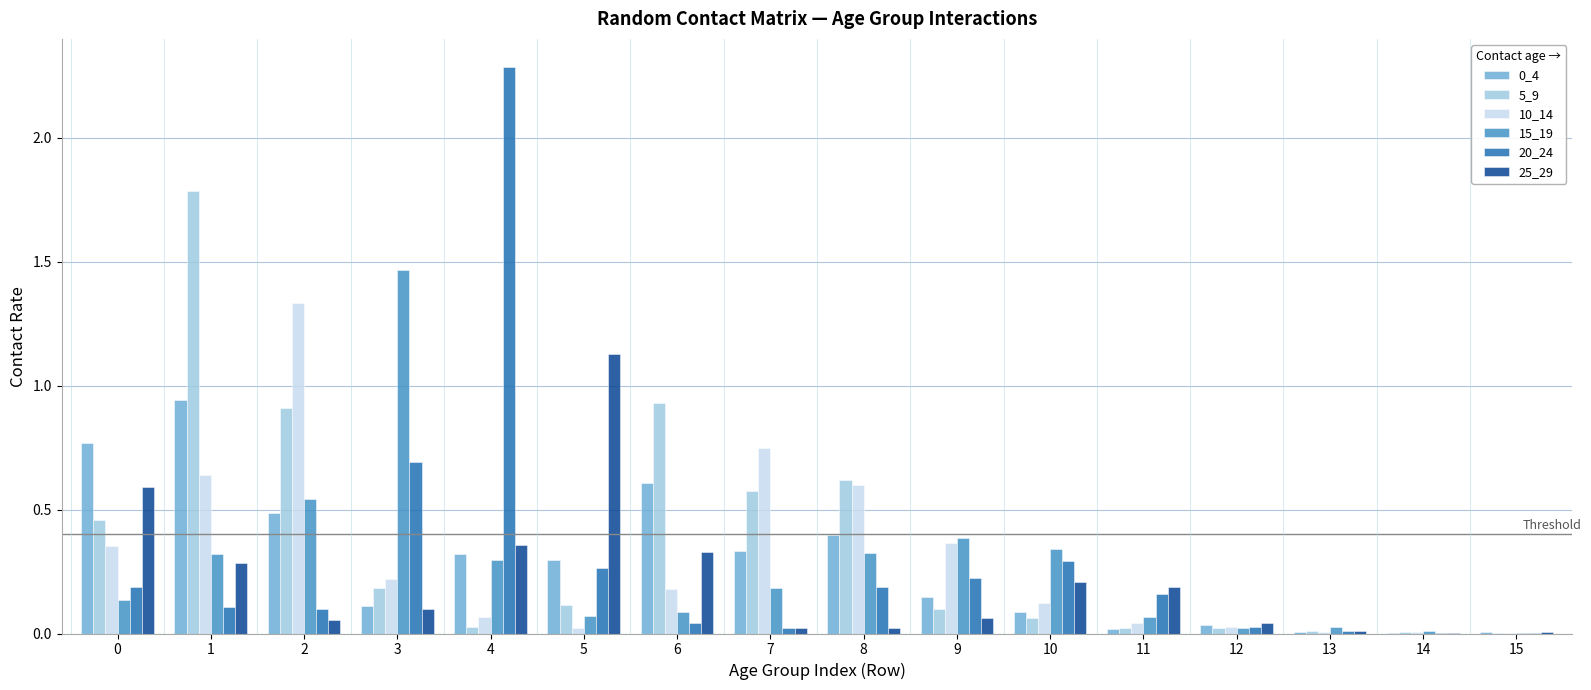

What is the difference between the 5_9 values at 7 and 1?

1.2